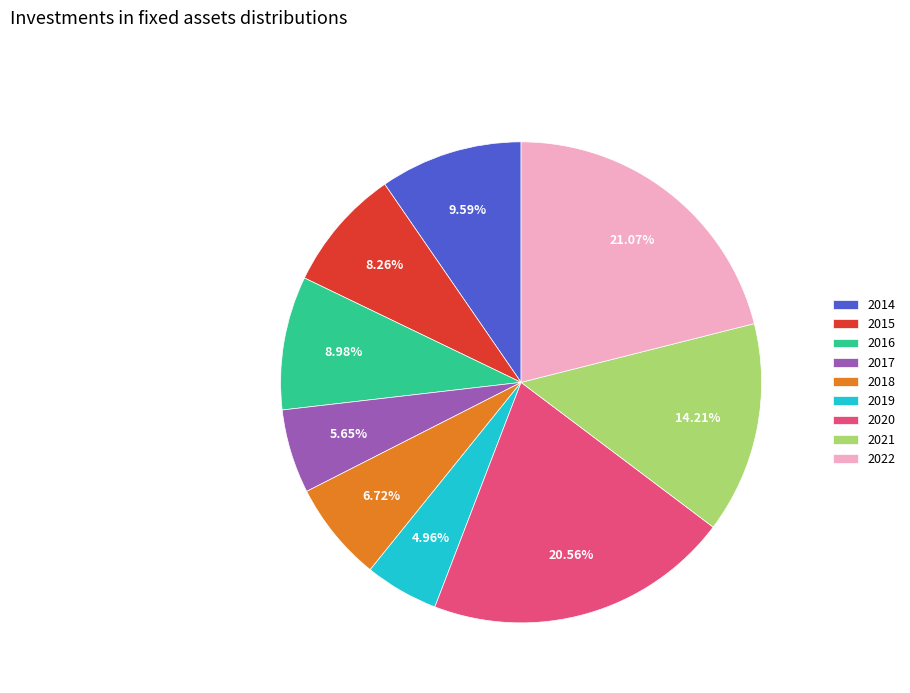

To the nearest percent, what percentage of the pie is 2016?

9%